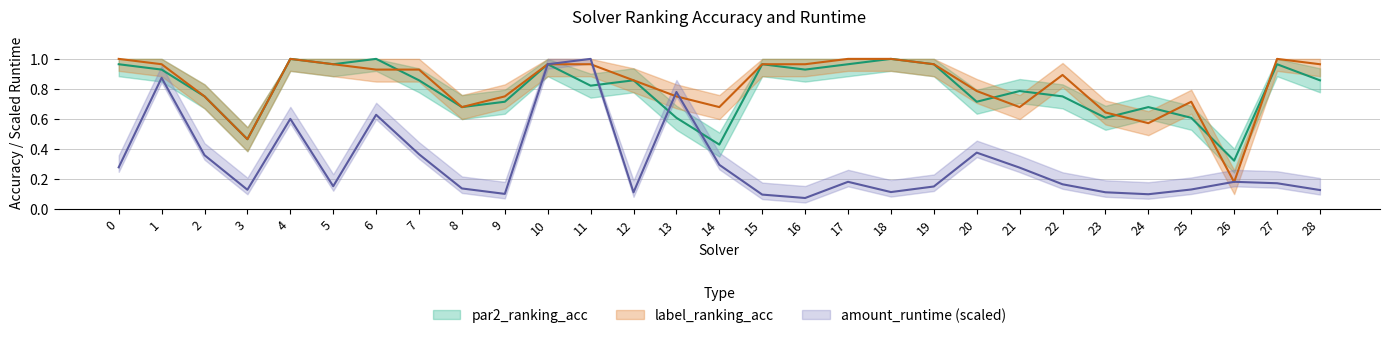

Reading right to left, list all the values displayed in this chart.

par2_ranking_acc: 0.9	1.0	0.3	0.6	0.7	0.6	0.8	0.8	0.7	1.0	1.0	1.0	0.9	1.0	0.4	0.6	0.9	0.8	1.0	0.7	0.7	0.9	1.0	1.0	1.0	0.5	0.8	0.9	1.0
label_ranking_acc: 1.0	1.0	0.2	0.7	0.6	0.6	0.9	0.7	0.8	1.0	1.0	1.0	1.0	1.0	0.7	0.8	0.9	1.0	1.0	0.8	0.7	0.9	0.9	1.0	1.0	0.5	0.8	1.0	1.0
amount_runtime: 0.1	0.2	0.2	0.1	0.1	0.1	0.2	0.3	0.4	0.1	0.1	0.2	0.1	0.1	0.3	0.8	0.1	1.0	1.0	0.1	0.1	0.4	0.6	0.2	0.6	0.1	0.4	0.9	0.3